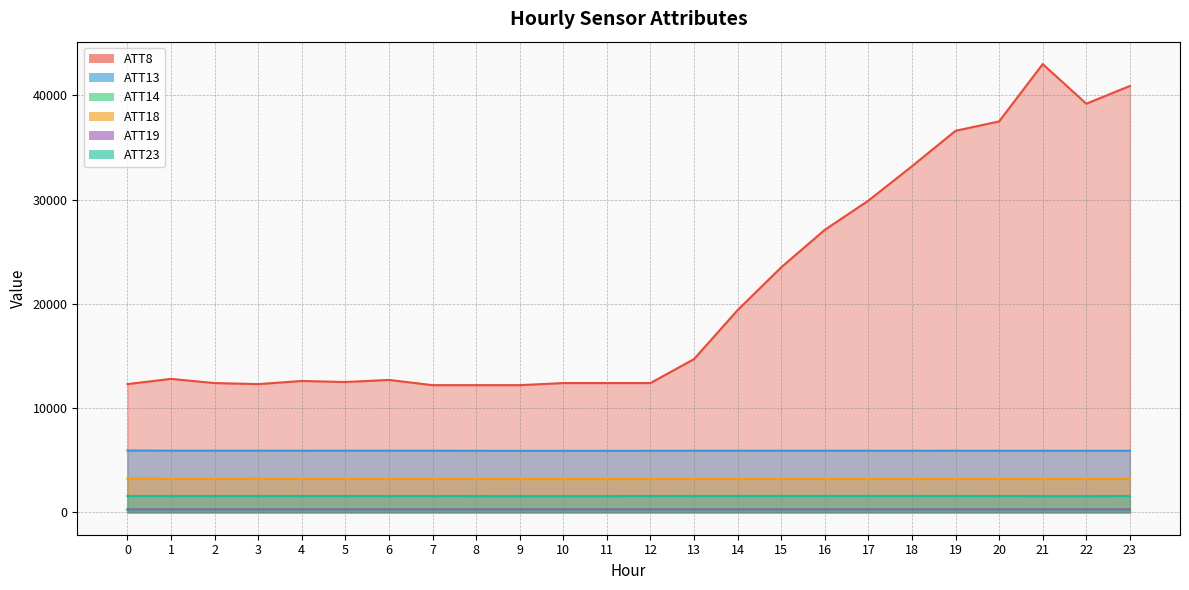

The value of ATT14 at 2 is 180.6. True or false?

False